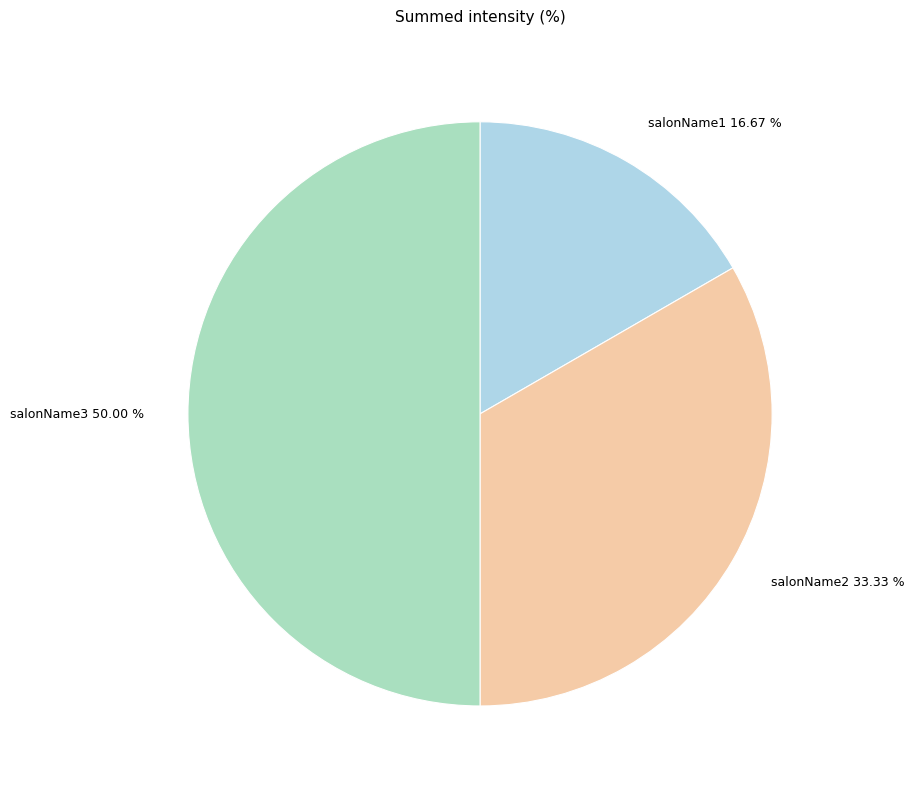

Which category has the smallest portion of the pie?

salonName1